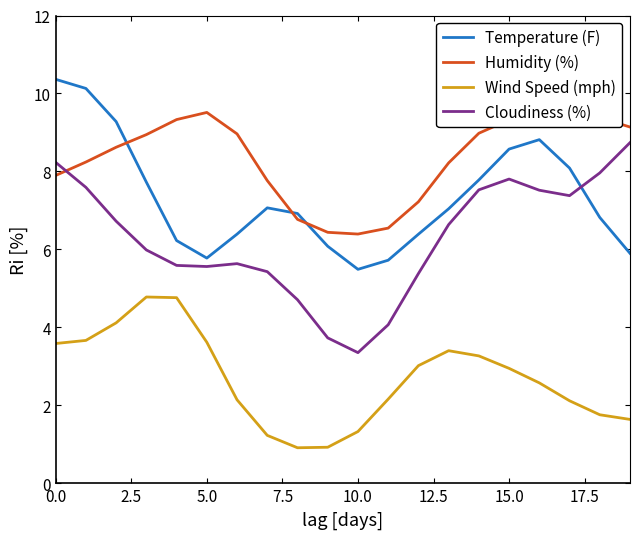

What is the difference between the maximum and minimum values in the Temperature (F) series?

4.9